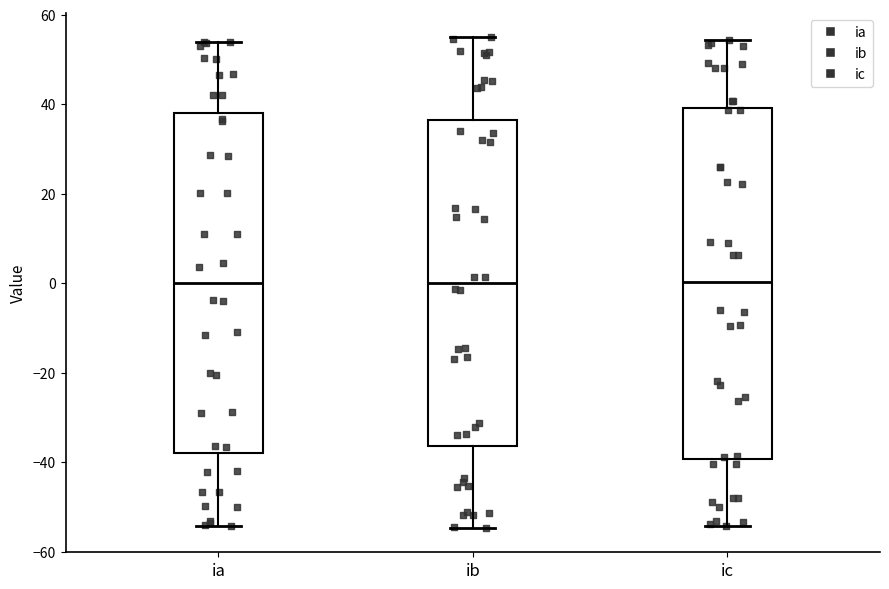

Reading left to right, transcribe this box plot: for each box, give where its median line is, the range the box spans, and where its two whiskers end, as read against the y-axis. The values are not printed on the chart, so give them approximately, as read against the axis.

ia: median 0, box -38 to 38, whiskers -54 to 54
ib: median 0, box -36 to 36, whiskers -54 to 54
ic: median 0, box -40 to 40, whiskers -54 to 54